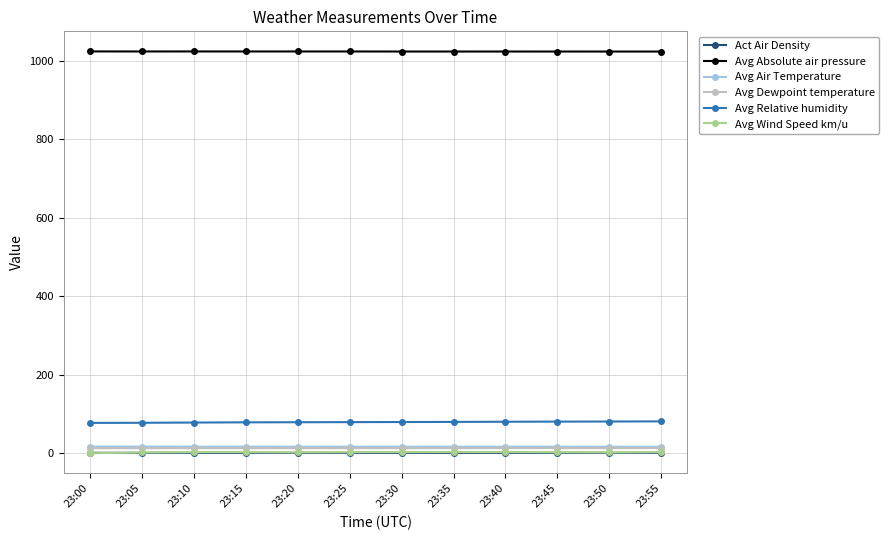

Is it true that Avg Wind Speed km/u equals 2.8 at 23:45?

True